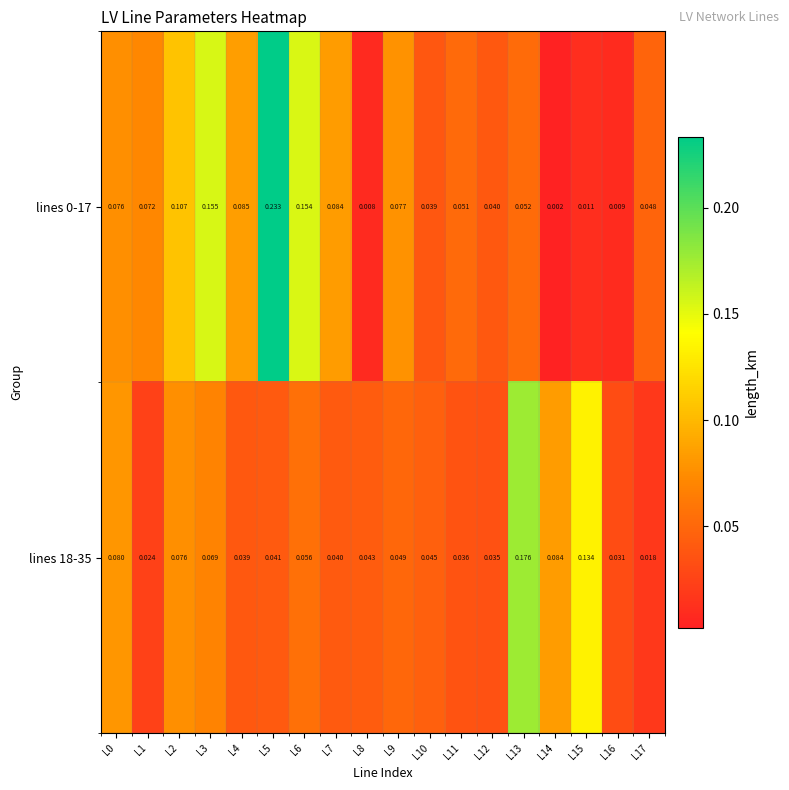

Reading left to right, what are all the values shown in this chart?

lines 0-17: L0=0.1	L1=0.1	L2=0.1	L3=0.2	L4=0.1	L5=0.2	L6=0.2	L7=0.1	L8=0.0	L9=0.1	L10=0.0	L11=0.1	L12=0.0	L13=0.1	L14=0.0	L15=0.0	L16=0.0	L17=0.0
lines 18-35: L0=0.1	L1=0.0	L2=0.1	L3=0.1	L4=0.0	L5=0.0	L6=0.1	L7=0.0	L8=0.0	L9=0.0	L10=0.0	L11=0.0	L12=0.0	L13=0.2	L14=0.1	L15=0.1	L16=0.0	L17=0.0